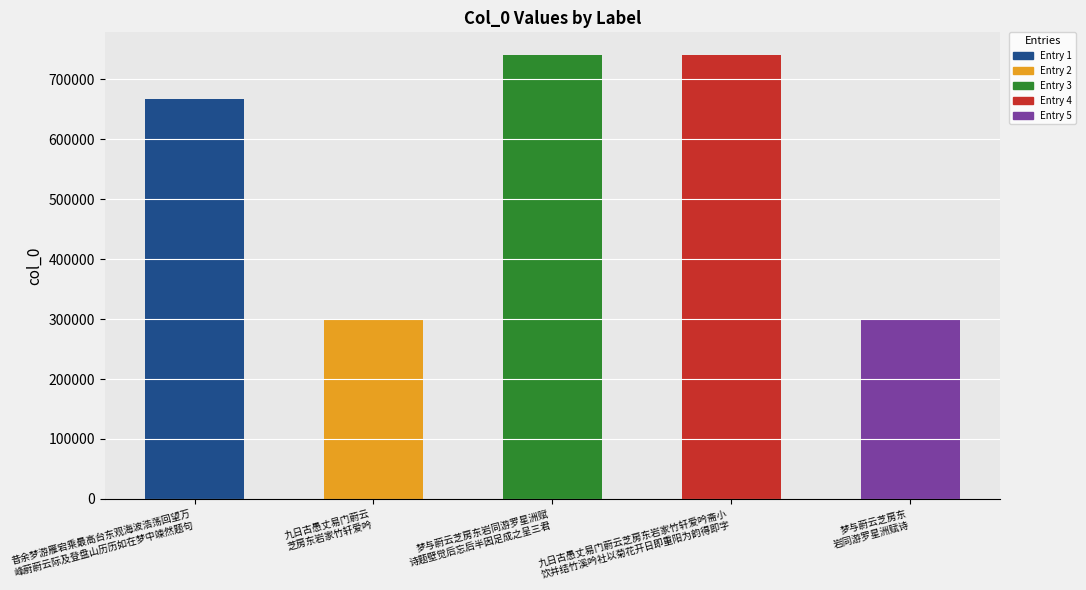

How many series are shown in this chart?

1